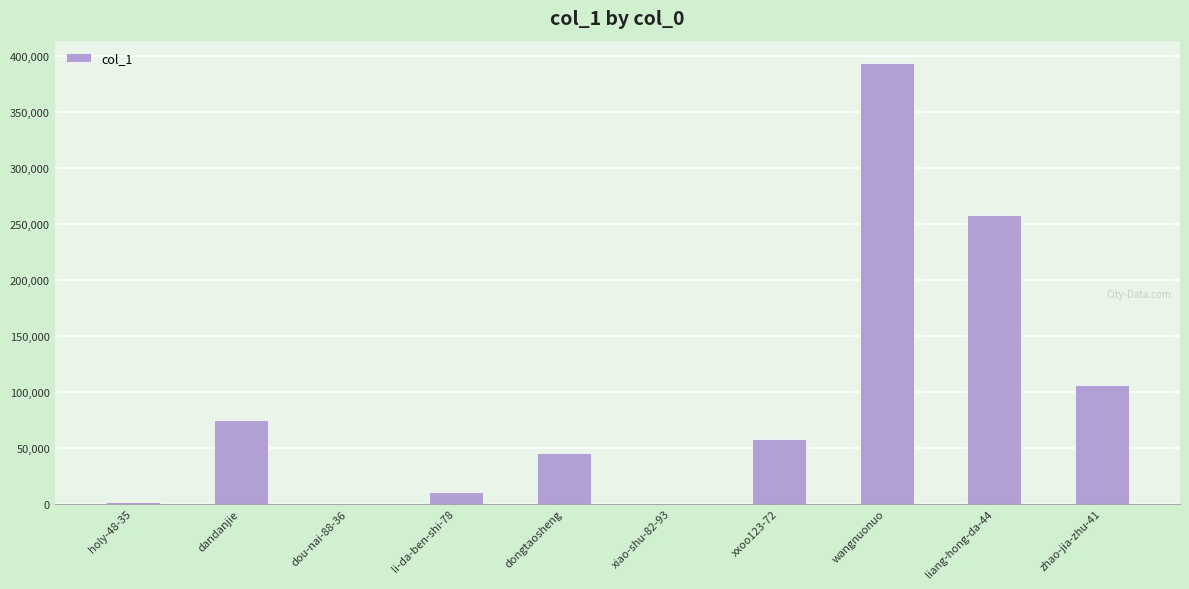

Between liang-hong-da-44 and dandanjie, which is larger?

liang-hong-da-44